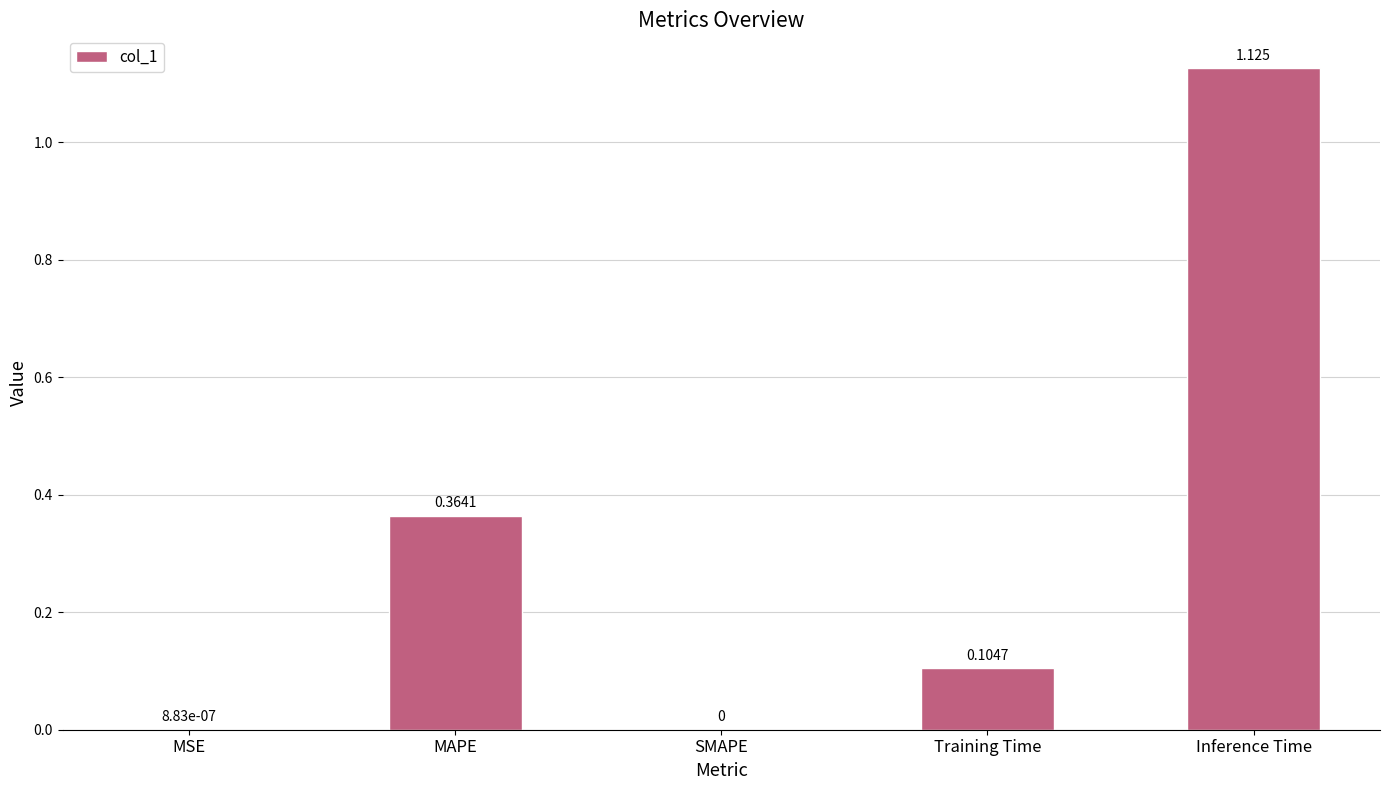

Between MAPE and Inference Time, which is larger?

Inference Time